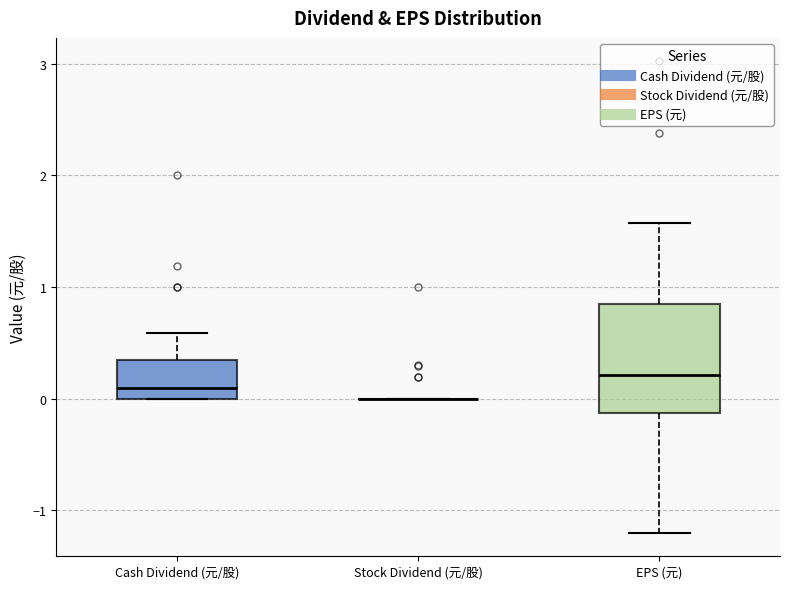

Reading left to right, transcribe this box plot: for each box, give where its median line is, the range the box spans, and where its two whiskers end, as read against the y-axis. The values are not printed on the chart, so give them approximately, as read against the axis.

Cash Dividend (元/股): median 0.1, box 0.0 to 0.3, whiskers 0.0 to 0.6
Stock Dividend (元/股): box collapsed to a line at 0.0, whiskers 0.0 to 0.0
EPS (元): median 0.2, box -0.1 to 0.9, whiskers -1.2 to 1.6